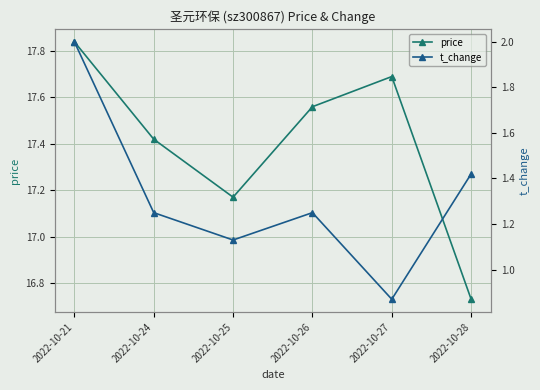

True or false: t_change and price intersect in this chart.

False